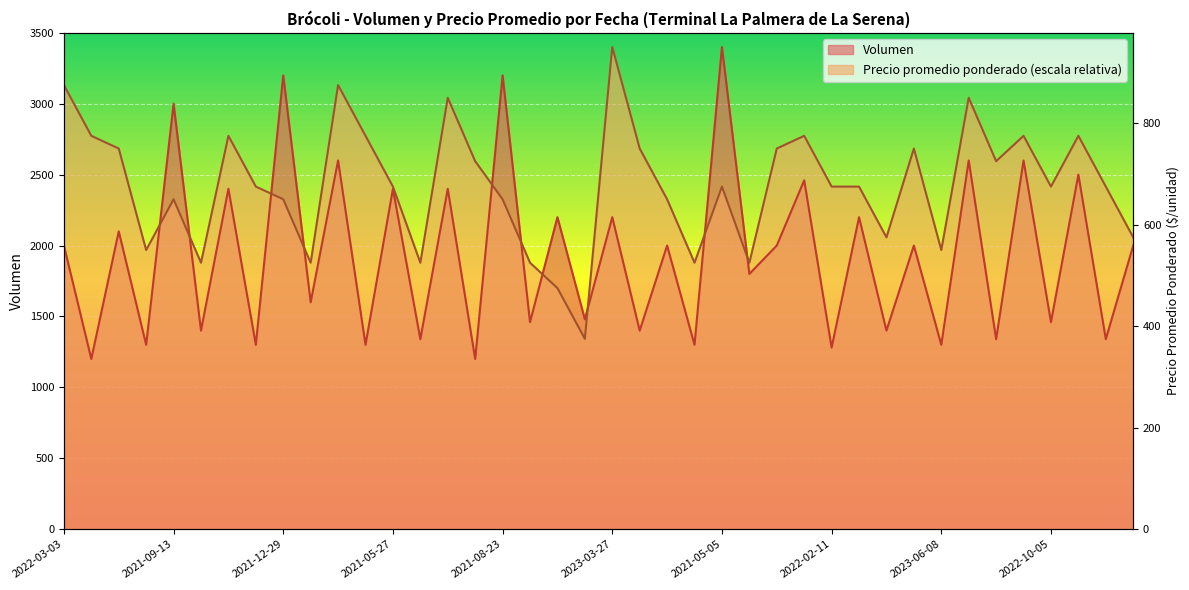

How many interior local valleys does the Precio promedio ponderado series have?

11